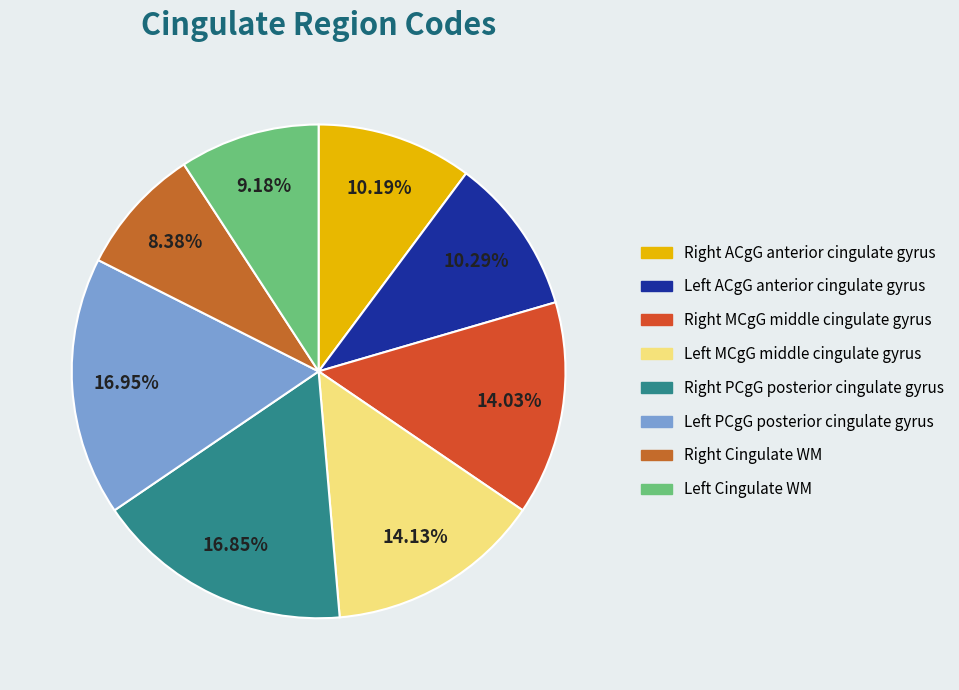

What is the smallest slice in the pie chart?

Right Cingulate WM